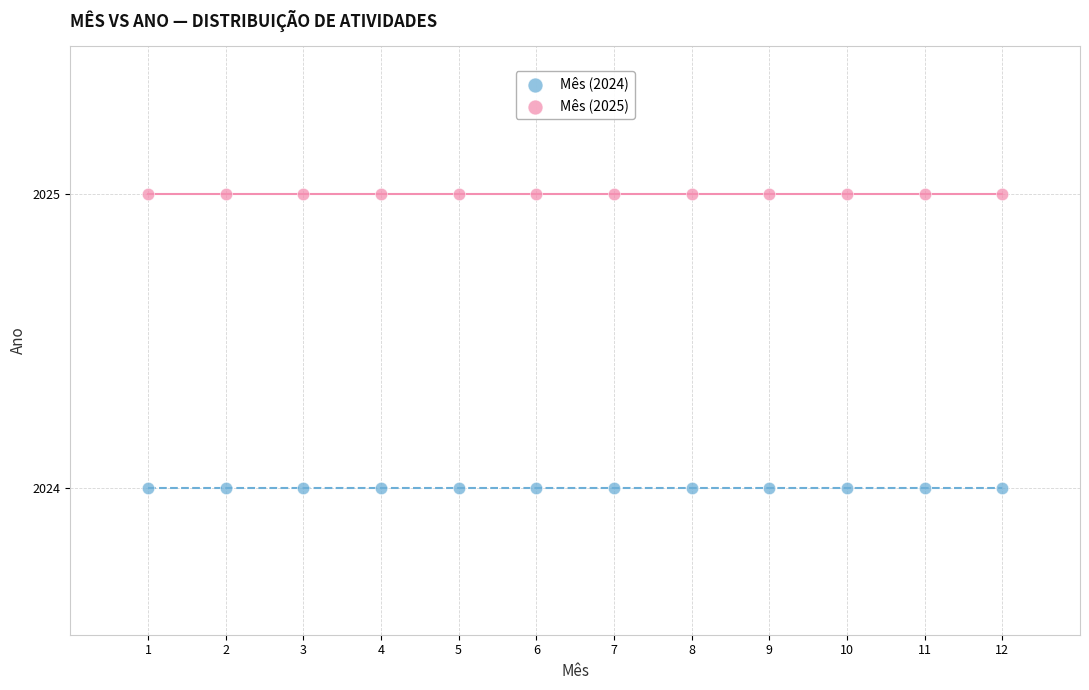

Which series reaches the minimum Y coordinate?

Mês (2024)